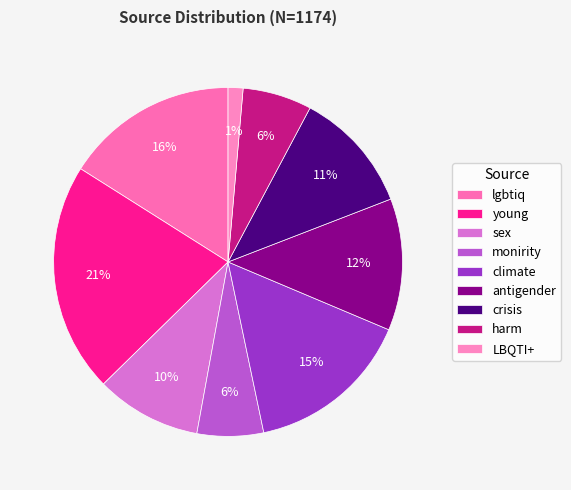

How many slices are in this pie chart?

9